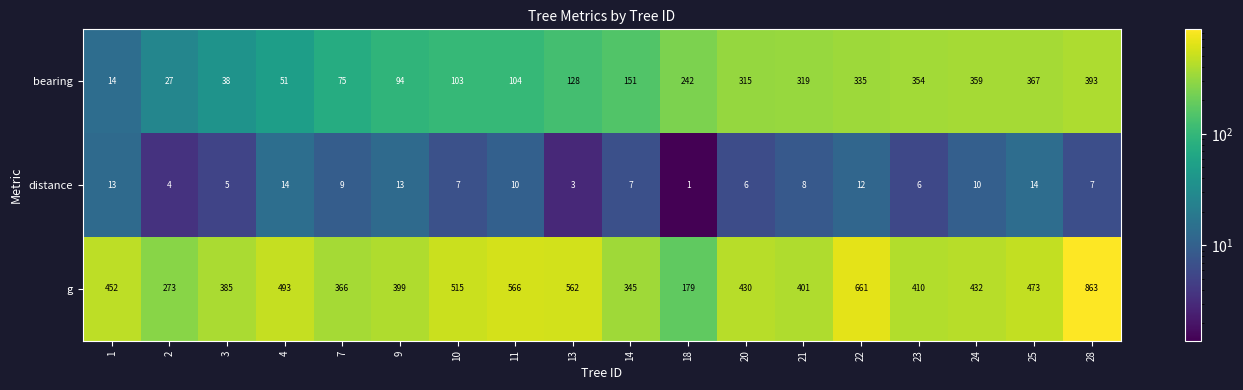

What is the difference between the maximum and minimum values in the distance series?

13